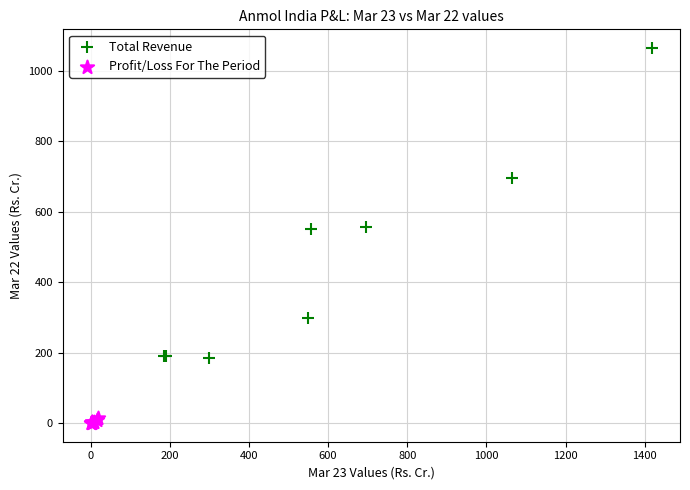

Which series reaches the maximum Y coordinate?

Total Revenue